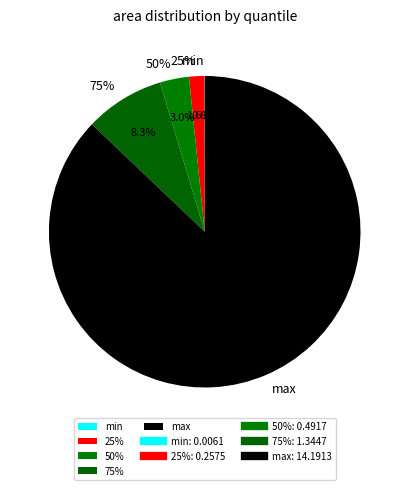

To the nearest percent, what is the difference between the largest and smallest slice percentages?

87%